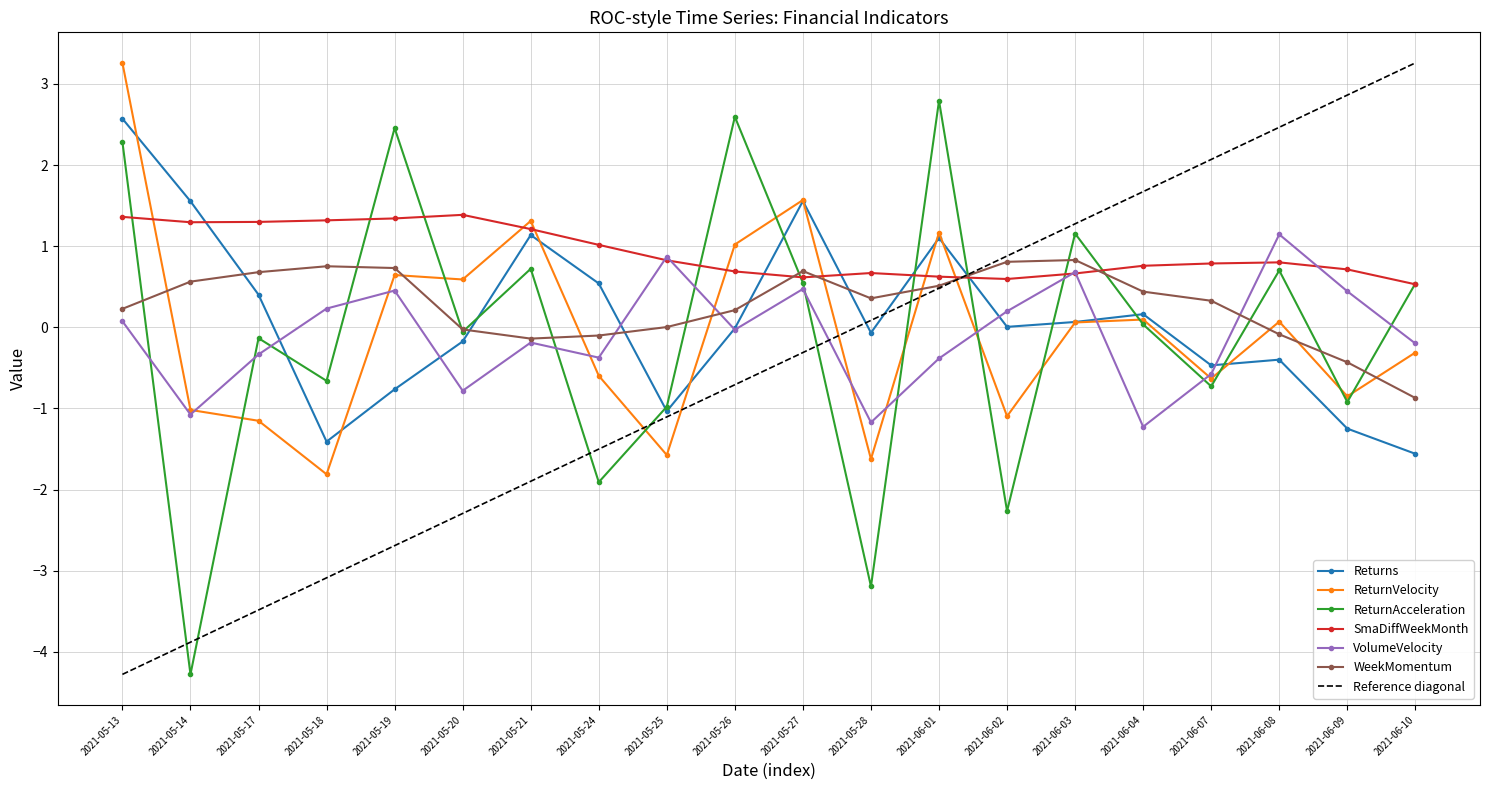

Is the value of SmaDiffWeekMonth at 2021-05-24 greater than the value of WeekMomentum at 2021-06-08?

Yes